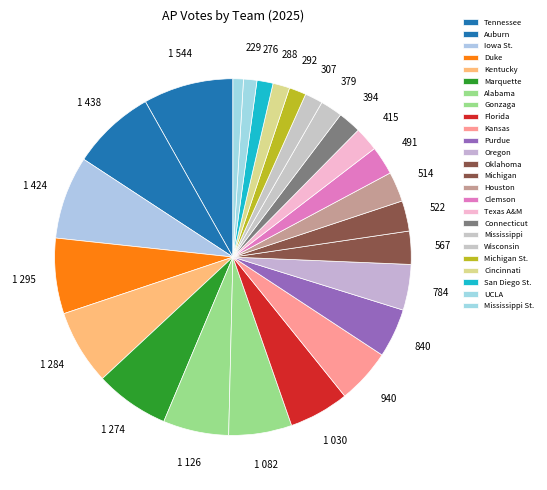

True or false: Connecticut accounts for 2% of the total.

True